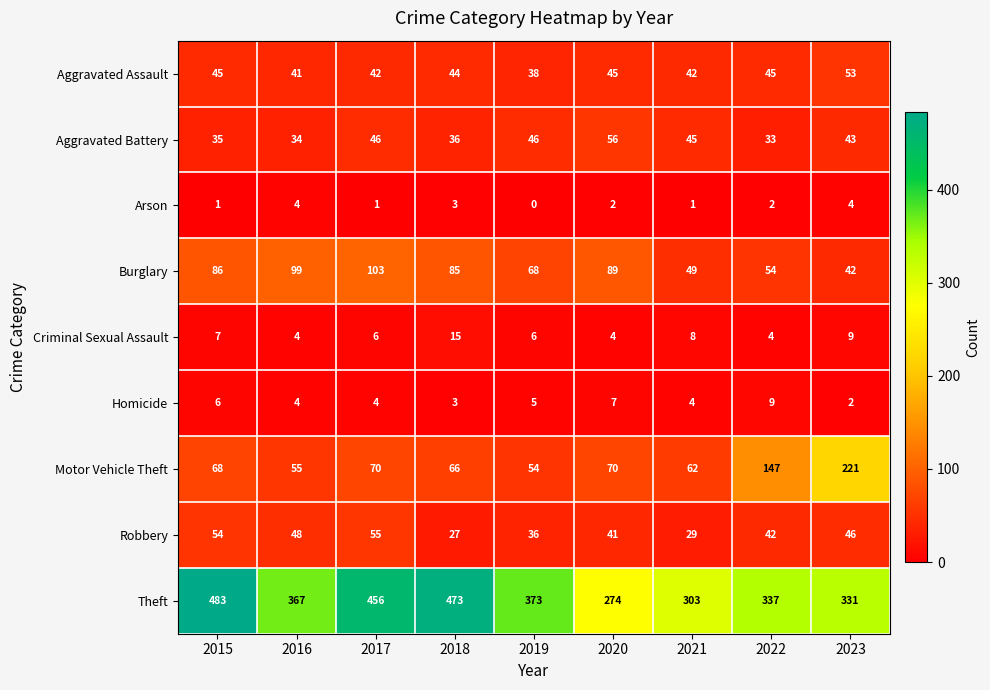

Rank the series by their maximum value, from highest to lowest.

Theft, Motor Vehicle Theft, Burglary, Aggravated Battery, Robbery, Aggravated Assault, Criminal Sexual Assault, Homicide, Arson